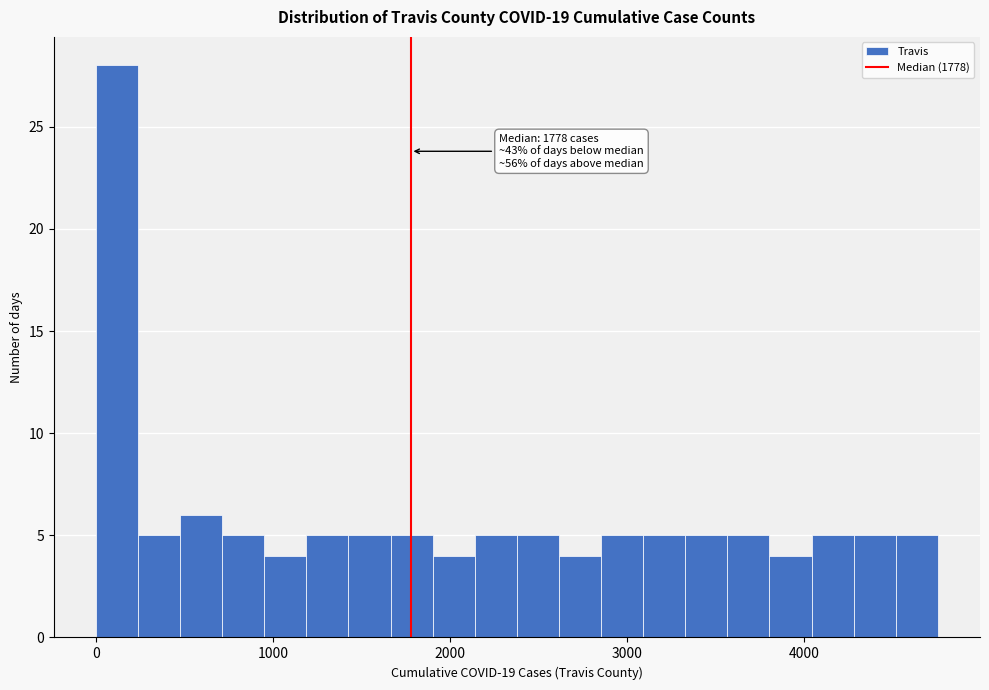

Read against the x-axis, roughly where is the centre of the tallest bar?

100